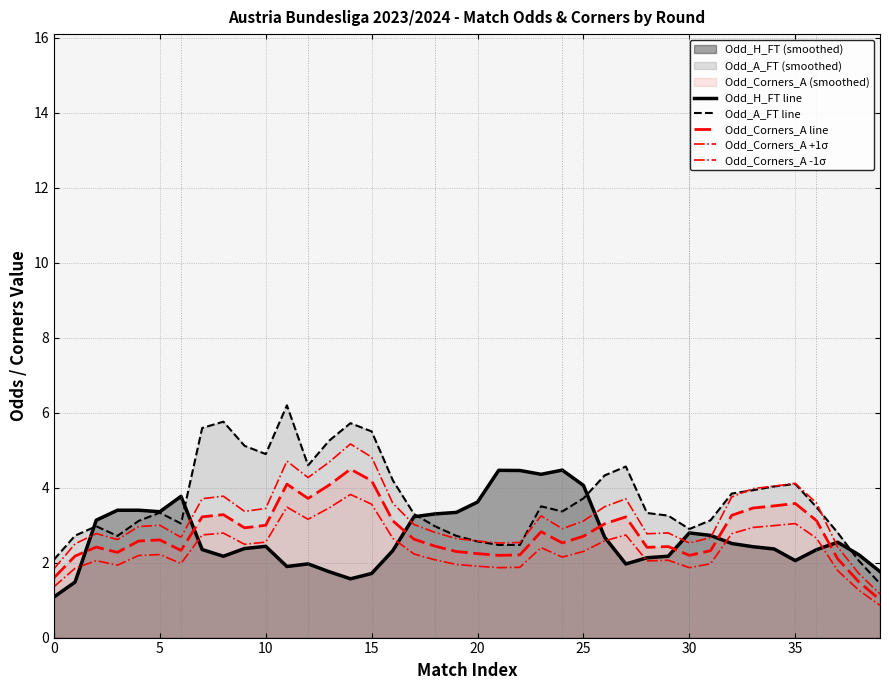

Which series has the widest spread of values?

Odd_A_FT line